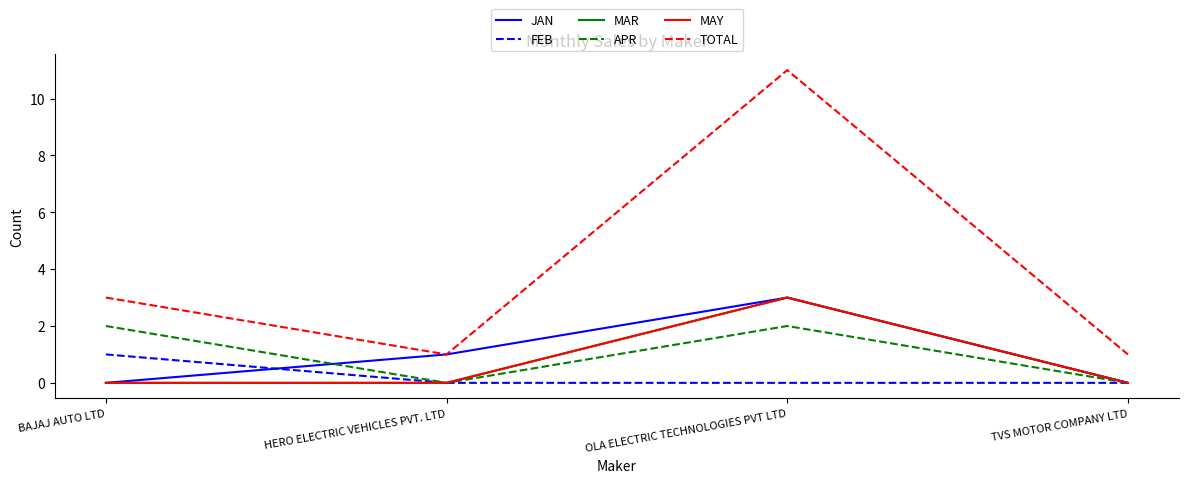

Reading right to left, extract all data points from this chart.

JAN: TVS MOTOR COMPANY LTD=0	OLA ELECTRIC TECHNOLOGIES PVT LTD=3	HERO ELECTRIC VEHICLES PVT. LTD=1	BAJAJ AUTO LTD=0
FEB: TVS MOTOR COMPANY LTD=0	OLA ELECTRIC TECHNOLOGIES PVT LTD=0	HERO ELECTRIC VEHICLES PVT. LTD=0	BAJAJ AUTO LTD=1
MAR: TVS MOTOR COMPANY LTD=0	OLA ELECTRIC TECHNOLOGIES PVT LTD=3	HERO ELECTRIC VEHICLES PVT. LTD=0	BAJAJ AUTO LTD=0
APR: TVS MOTOR COMPANY LTD=0	OLA ELECTRIC TECHNOLOGIES PVT LTD=2	HERO ELECTRIC VEHICLES PVT. LTD=0	BAJAJ AUTO LTD=2
MAY: TVS MOTOR COMPANY LTD=0	OLA ELECTRIC TECHNOLOGIES PVT LTD=3	HERO ELECTRIC VEHICLES PVT. LTD=0	BAJAJ AUTO LTD=0
TOTAL: TVS MOTOR COMPANY LTD=1	OLA ELECTRIC TECHNOLOGIES PVT LTD=11	HERO ELECTRIC VEHICLES PVT. LTD=1	BAJAJ AUTO LTD=3